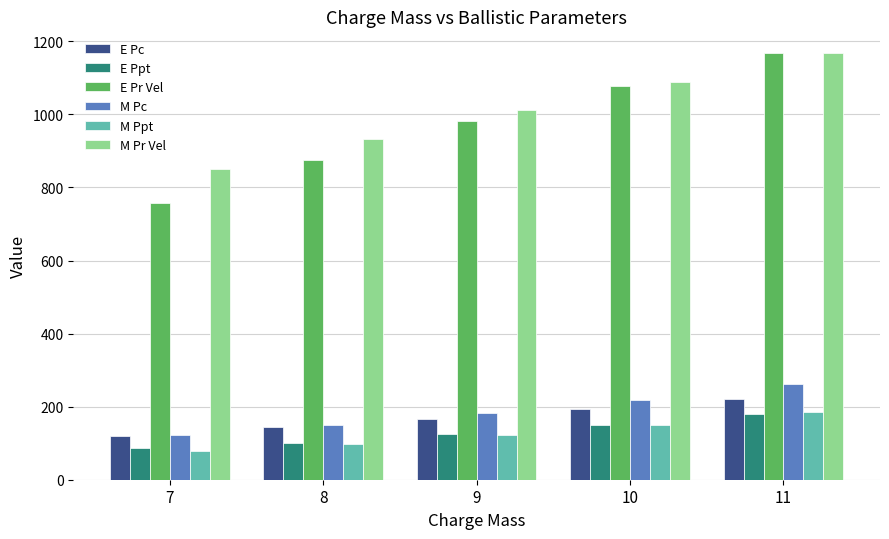

The value of M Pr Vel at 7 is 849.6. True or false?

True